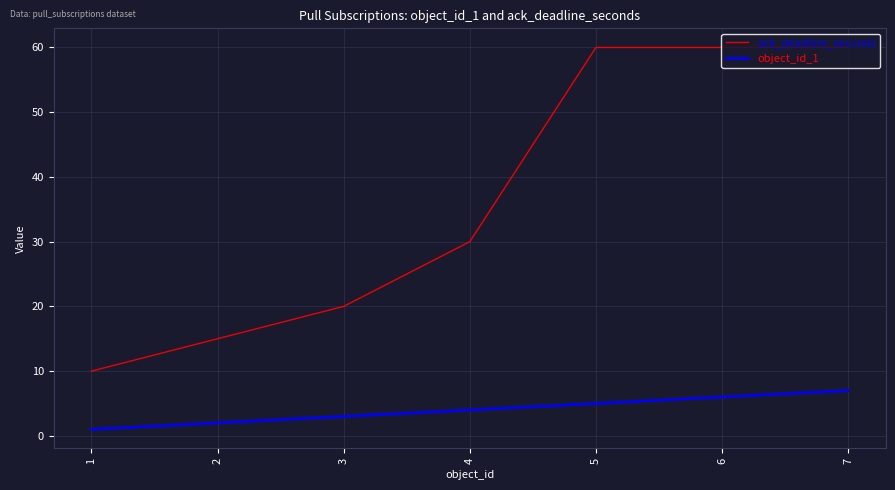

At which label is object_id_1 closest to 4?

4